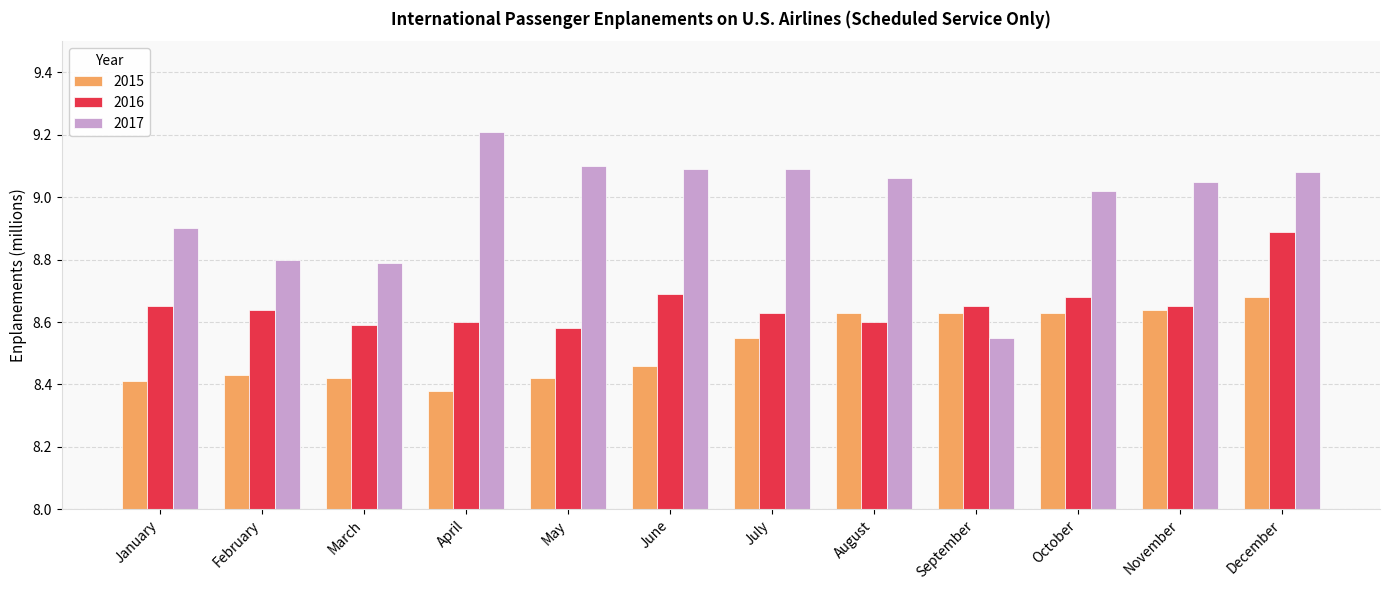

Which category has the highest value in the 2016 series?

December